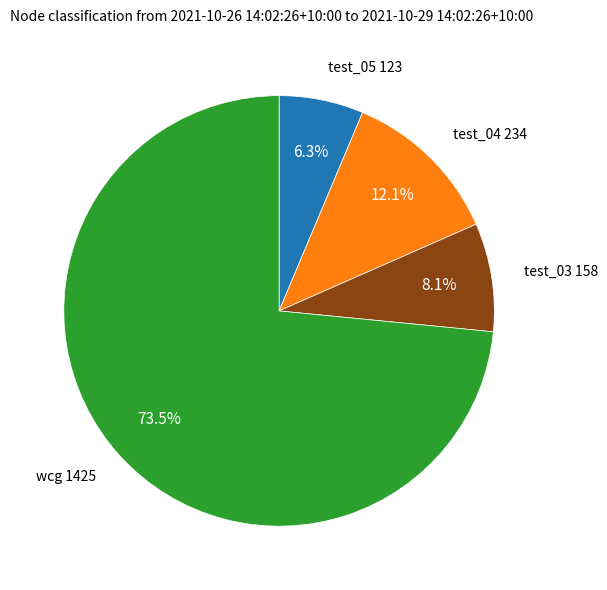

Which has a higher value, wcg or test_05?

wcg